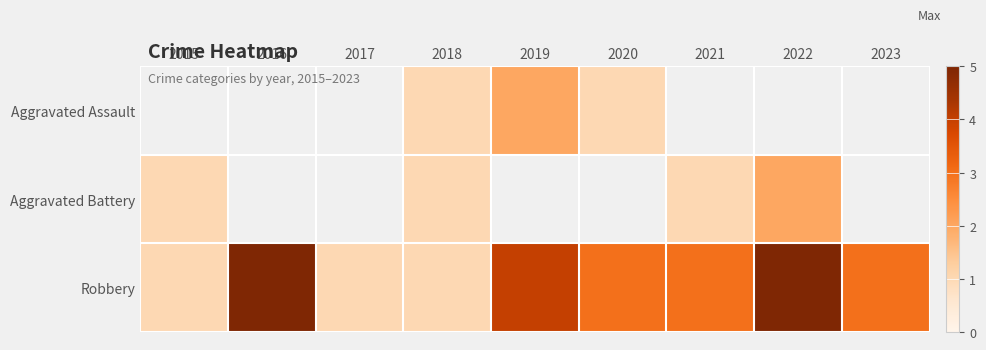

At which label is Aggravated Battery closest to 1?

2015